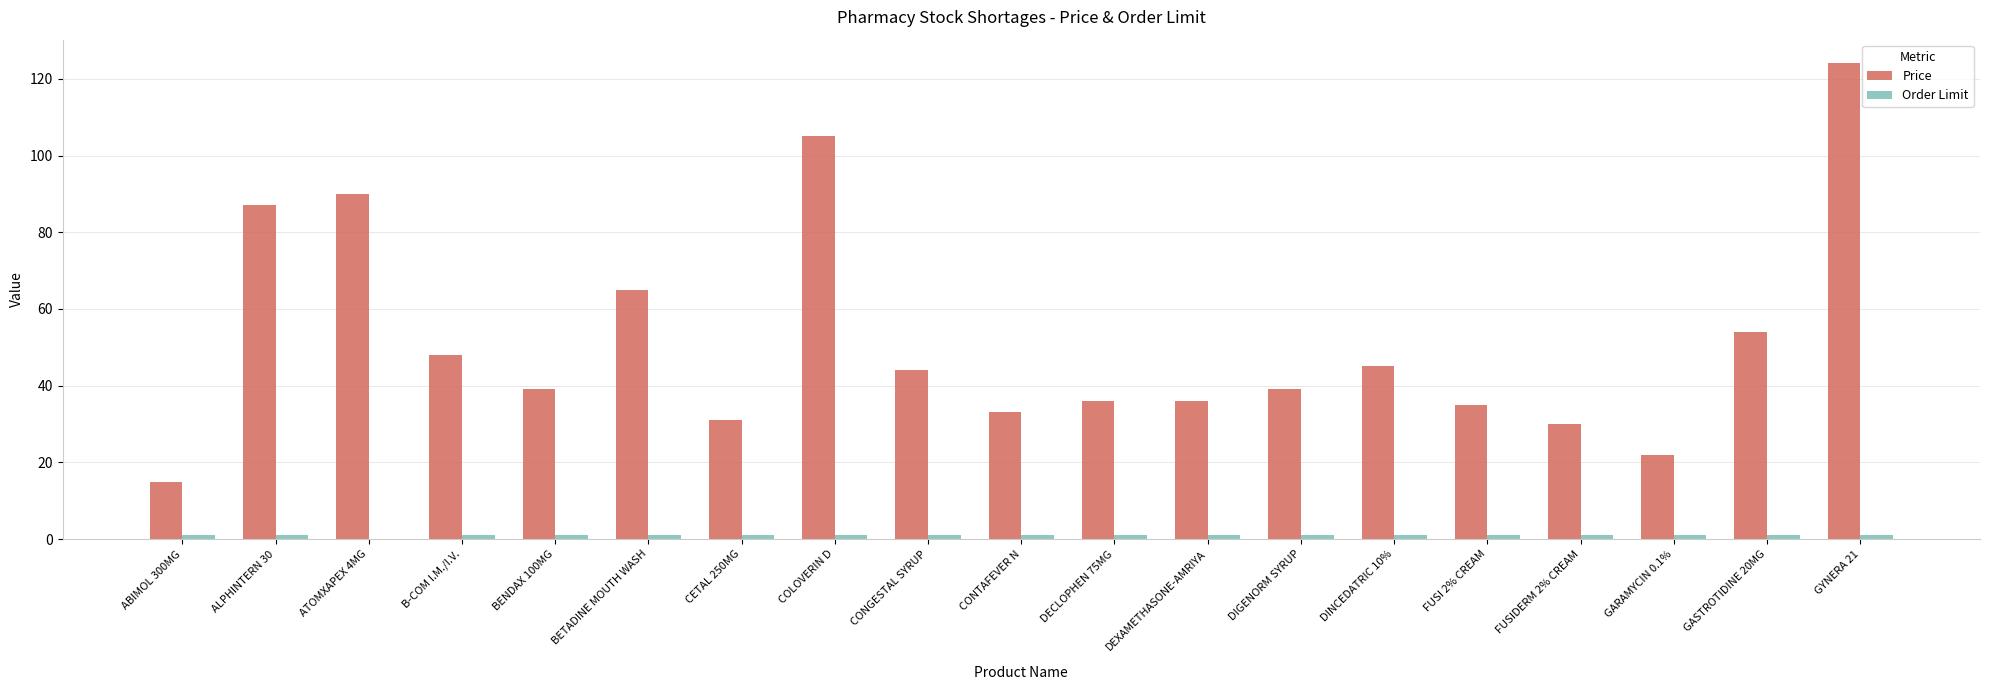

Which series changed the most between ATOMXAPEX 4MG and GARAMYCIN 0.1%?

Price